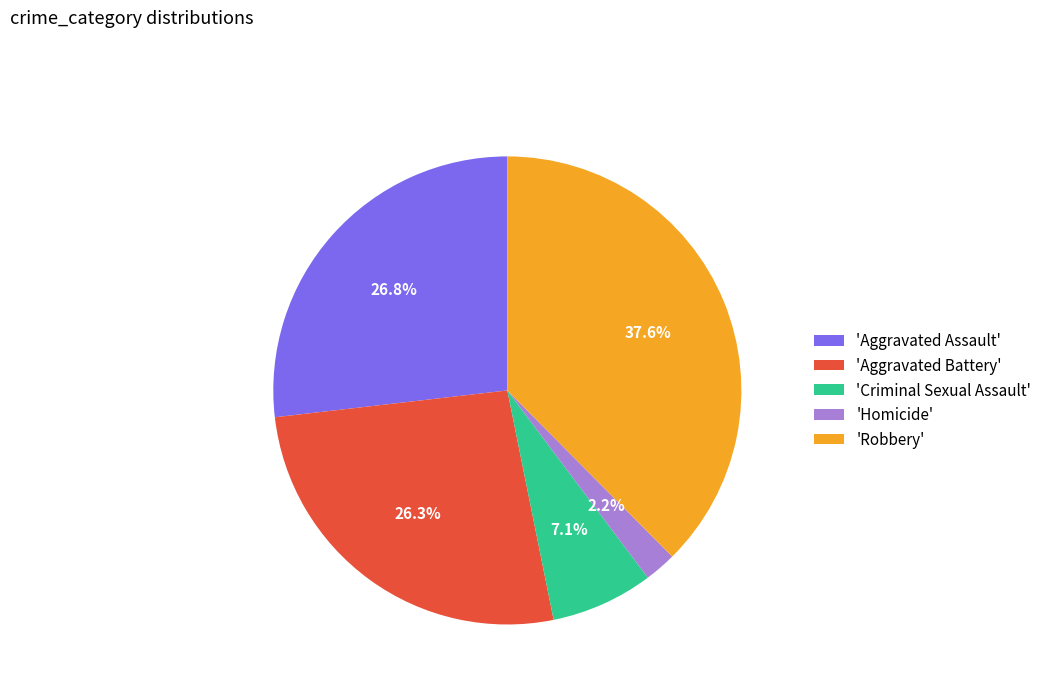

Between 'Homicide' and 'Aggravated Assault', which is larger?

'Aggravated Assault'